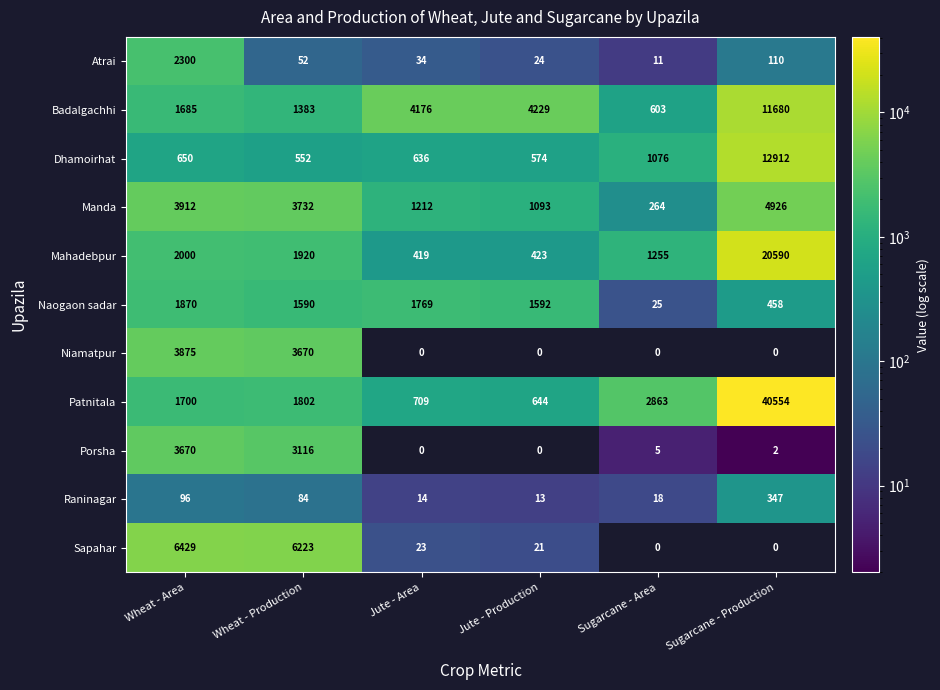

Count the number of categories in the chart.

6